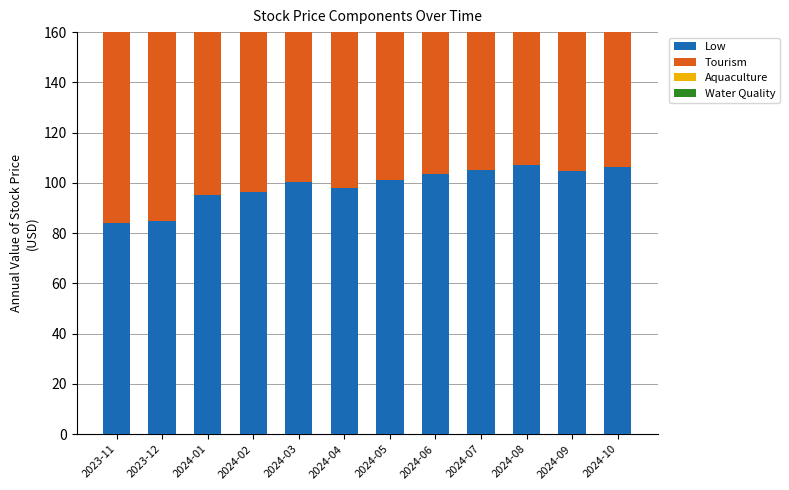

Where is Aquaculture nearest to the value 98?

2024-01